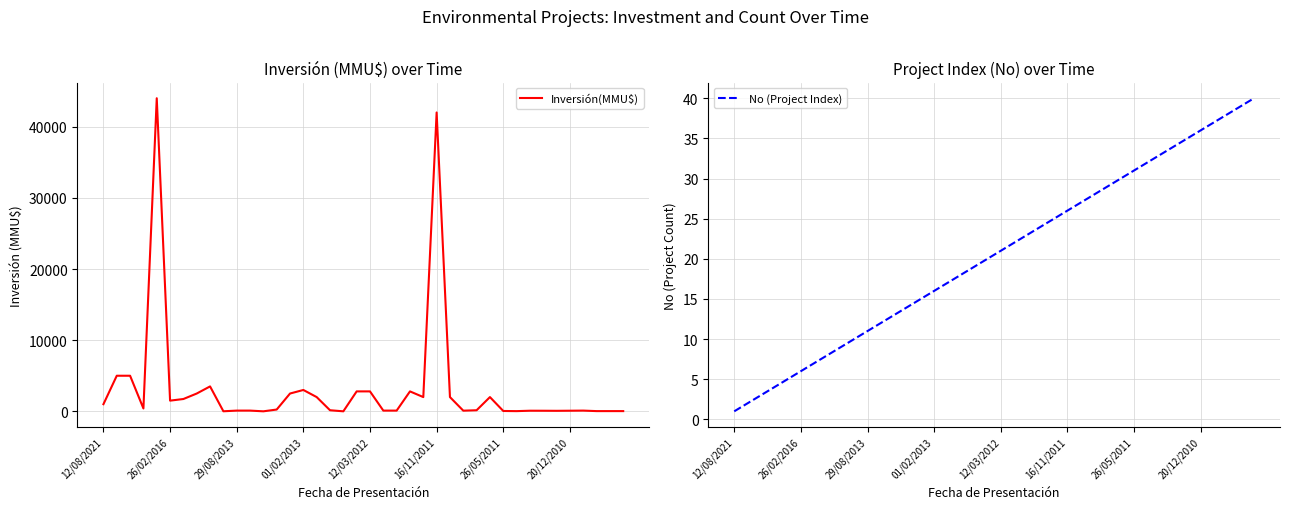

What is the value of the No (Project Index) point at the 2nd from the left?

2